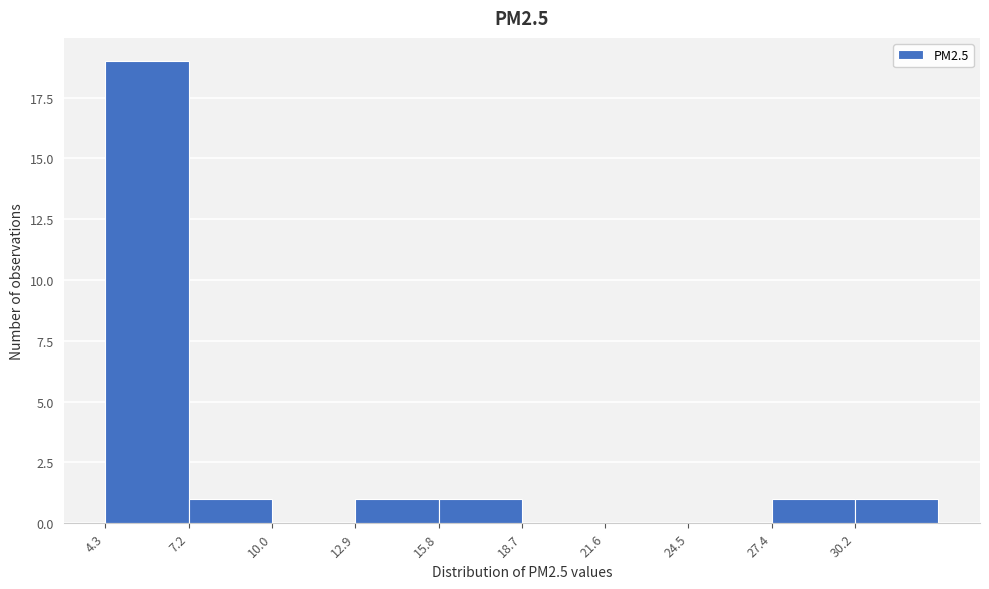

Which range on the x-axis has the tallest bar?

4.5 to 7.0